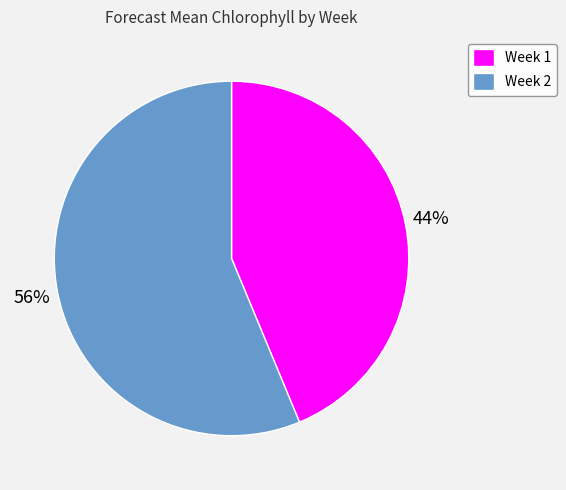

What is the smallest slice in the pie chart?

Week 1